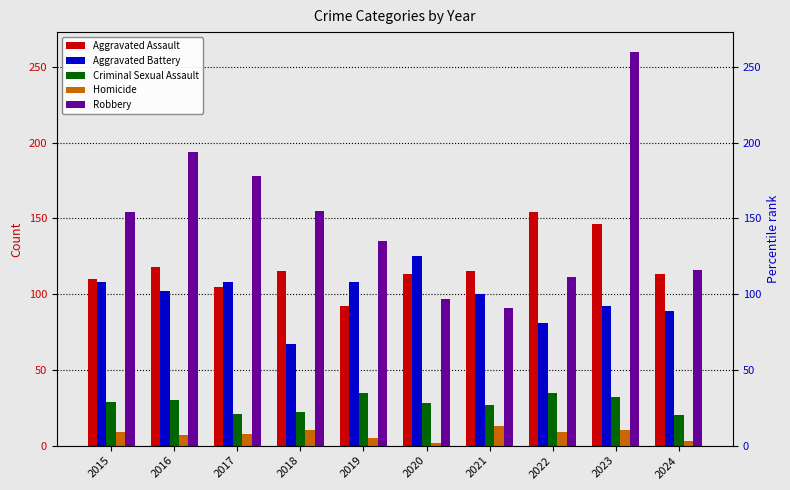

What is the difference between the Robbery values at 2018 and 2023?

105